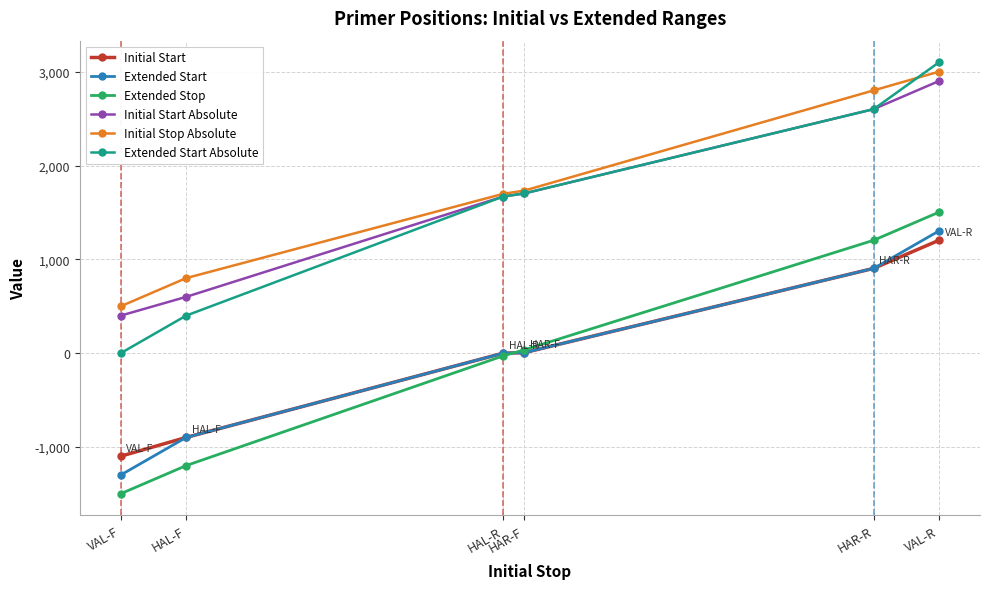

What is the difference between the maximum and minimum values in the Initial Start series?

2304